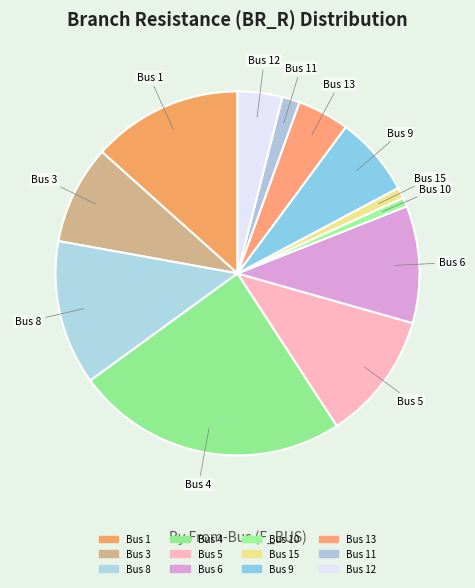

Does any single category account for the majority?

No